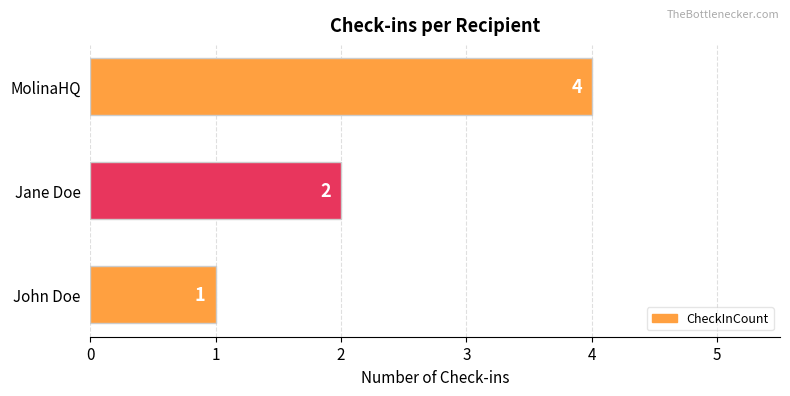

Are the bars grouped side by side (vs. stacked)?

No